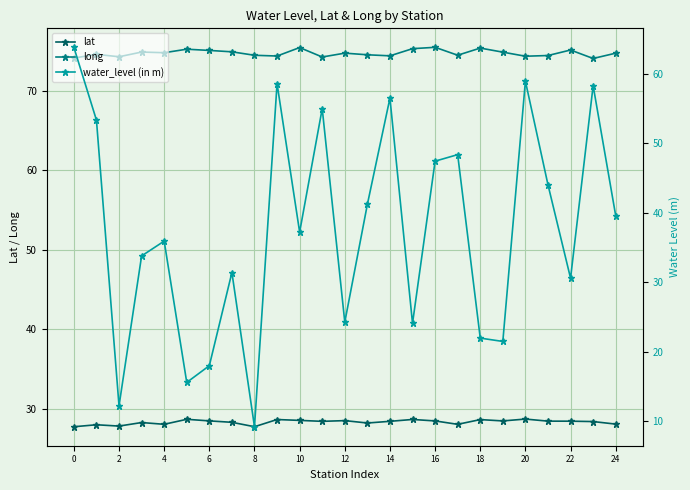

List the series in order of their overall mean, highest first.

long, water_level (in m), lat